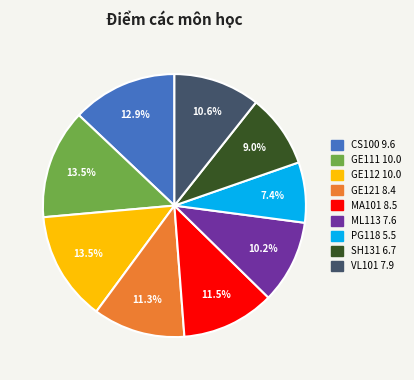

Is the sum of ML113 and PG118 greater than half?

No